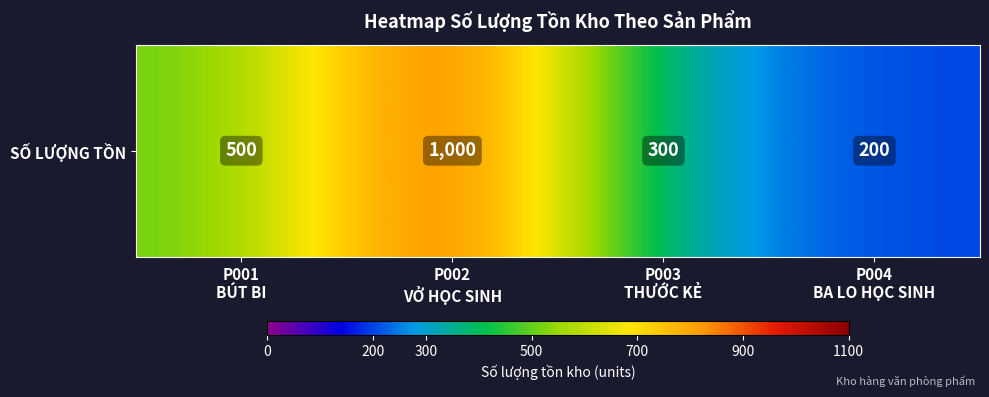

At which category does the chart reach its minimum across all series?

P004
BA LO HỌC SINH